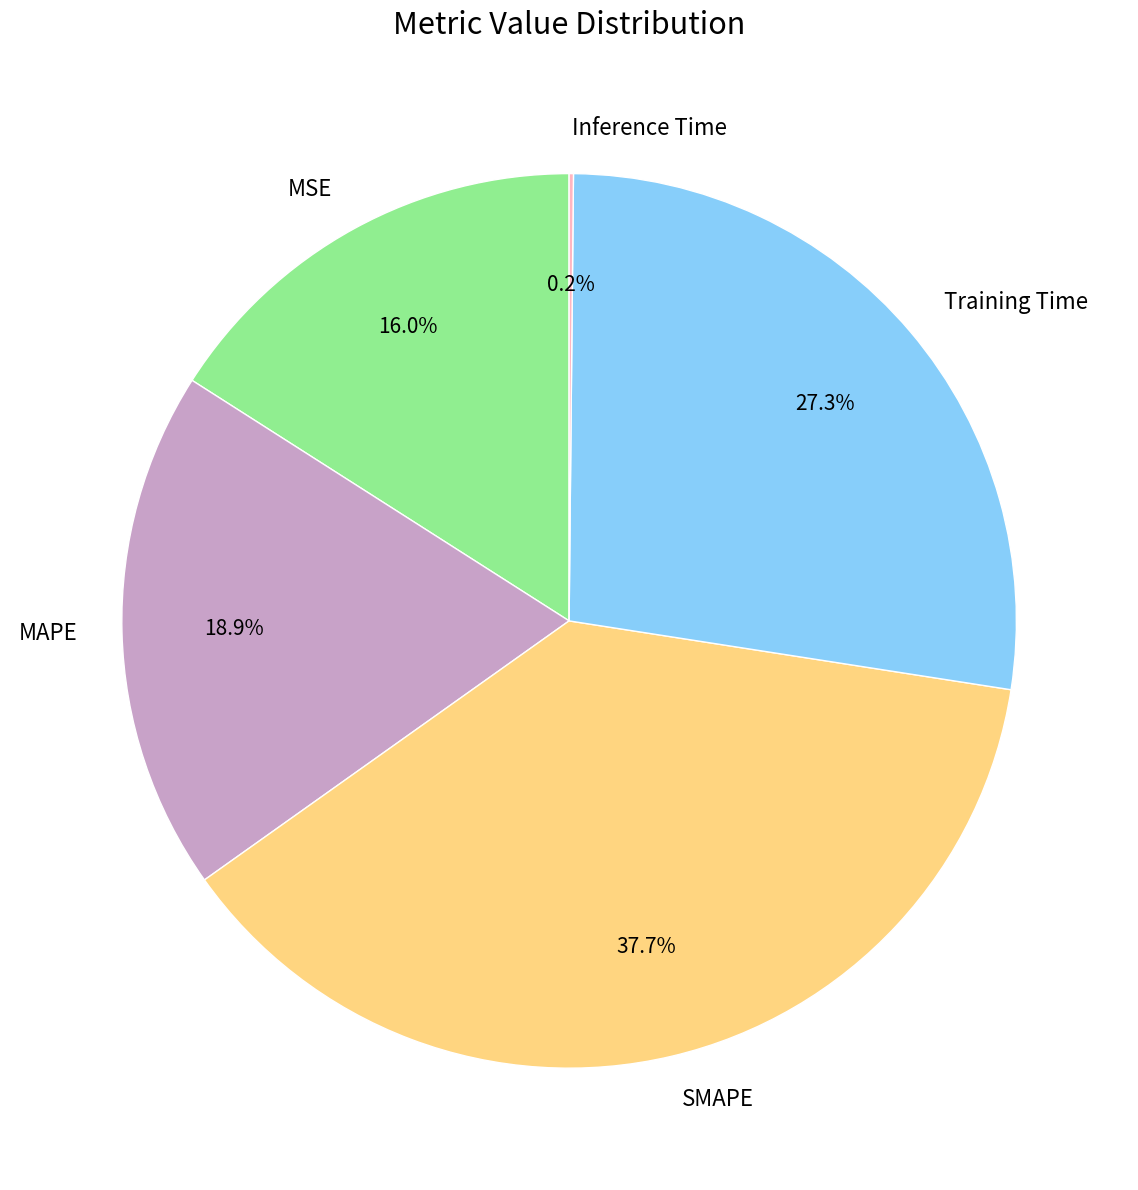

Which category has the biggest portion of the pie?

SMAPE